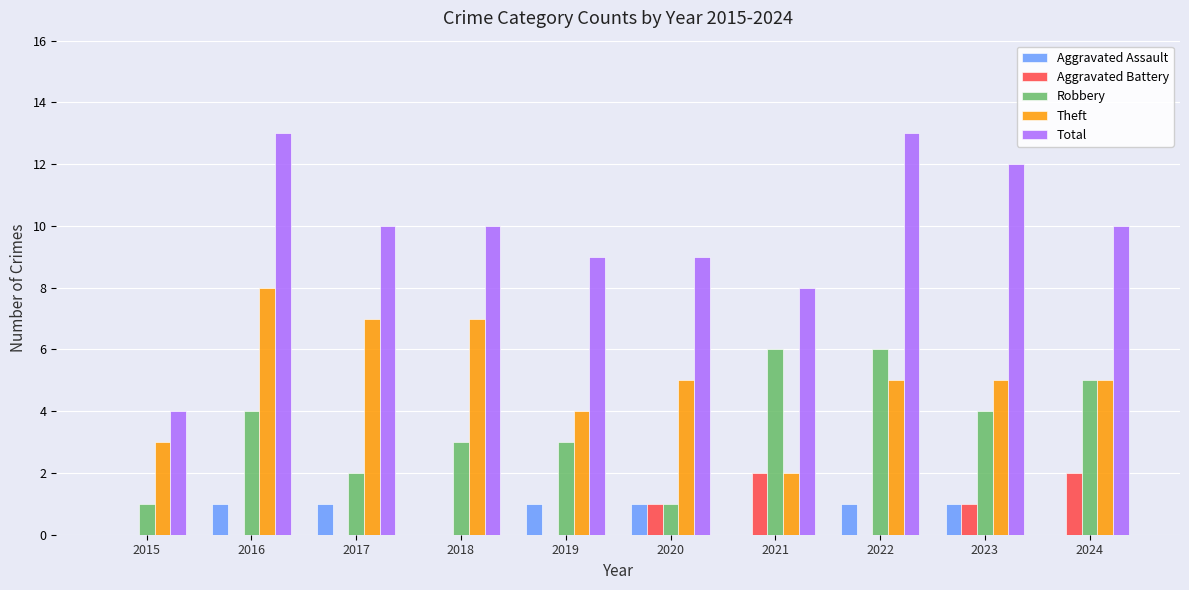

Reading right to left, extract all data points from this chart.

Aggravated Assault: 2024=0	2023=1	2022=1	2021=0	2020=1	2019=1	2018=0	2017=1	2016=1	2015=0
Aggravated Battery: 2024=2	2023=1	2022=0	2021=2	2020=1	2019=0	2018=0	2017=0	2016=0	2015=0
Robbery: 2024=5	2023=4	2022=6	2021=6	2020=1	2019=3	2018=3	2017=2	2016=4	2015=1
Theft: 2024=5	2023=5	2022=5	2021=2	2020=5	2019=4	2018=7	2017=7	2016=8	2015=3
Total: 2024=10	2023=12	2022=13	2021=8	2020=9	2019=9	2018=10	2017=10	2016=13	2015=4